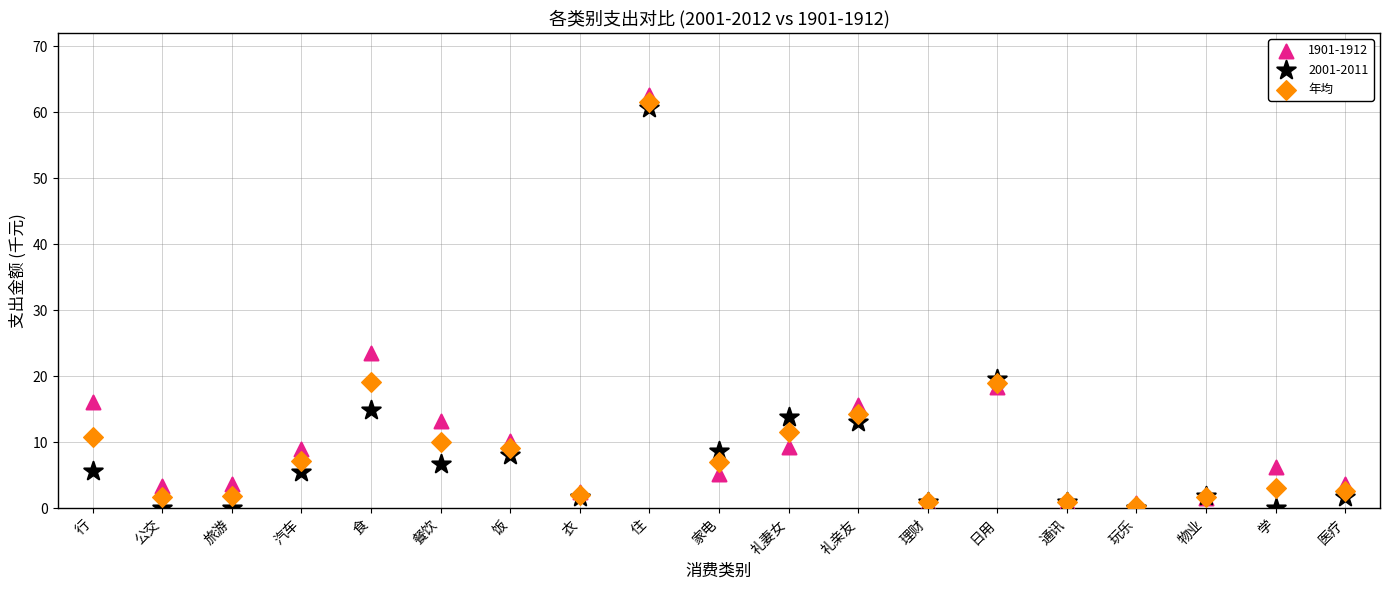

Across all series, what Y value is closest to 31?

23.5